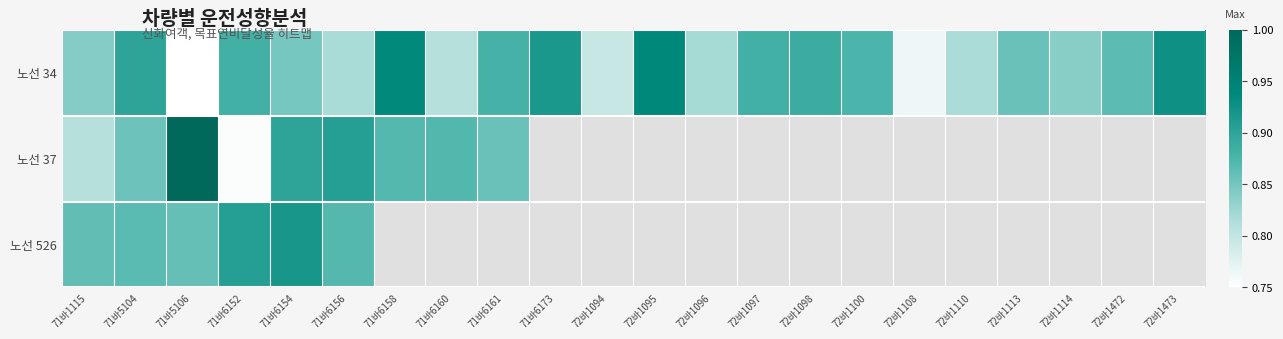

How many categories are shown in the chart?

22